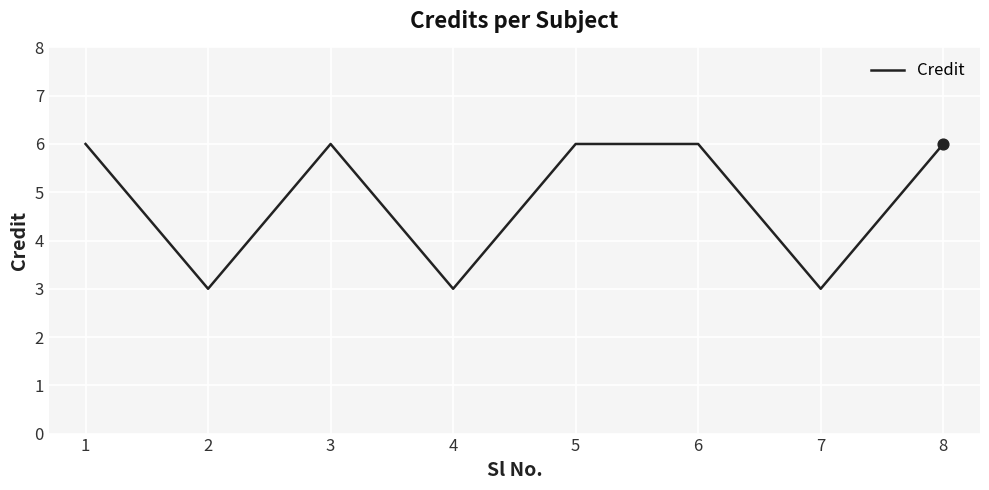

What is the change in value from 2 to 8?

+3